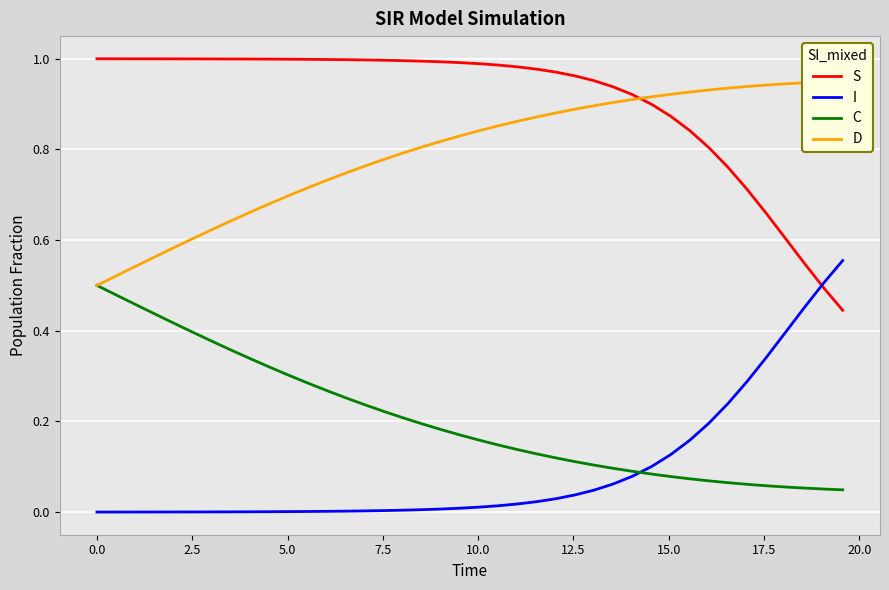

True or false: C and S intersect in this chart.

False